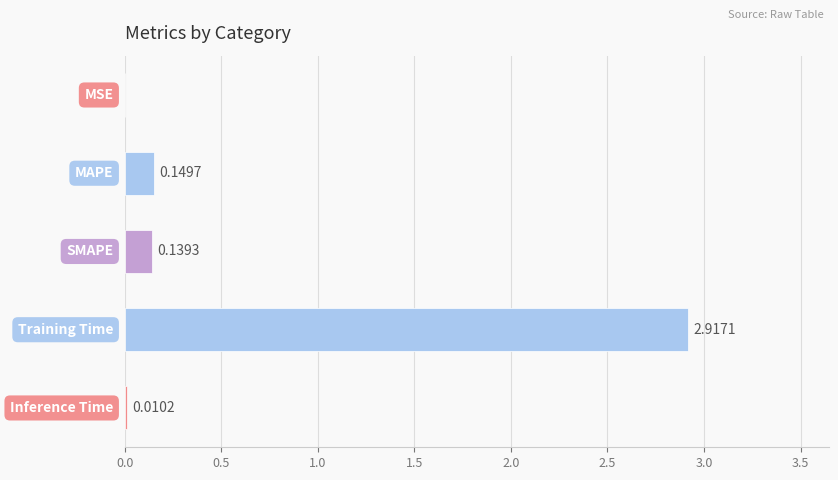

What is the average value?

0.6